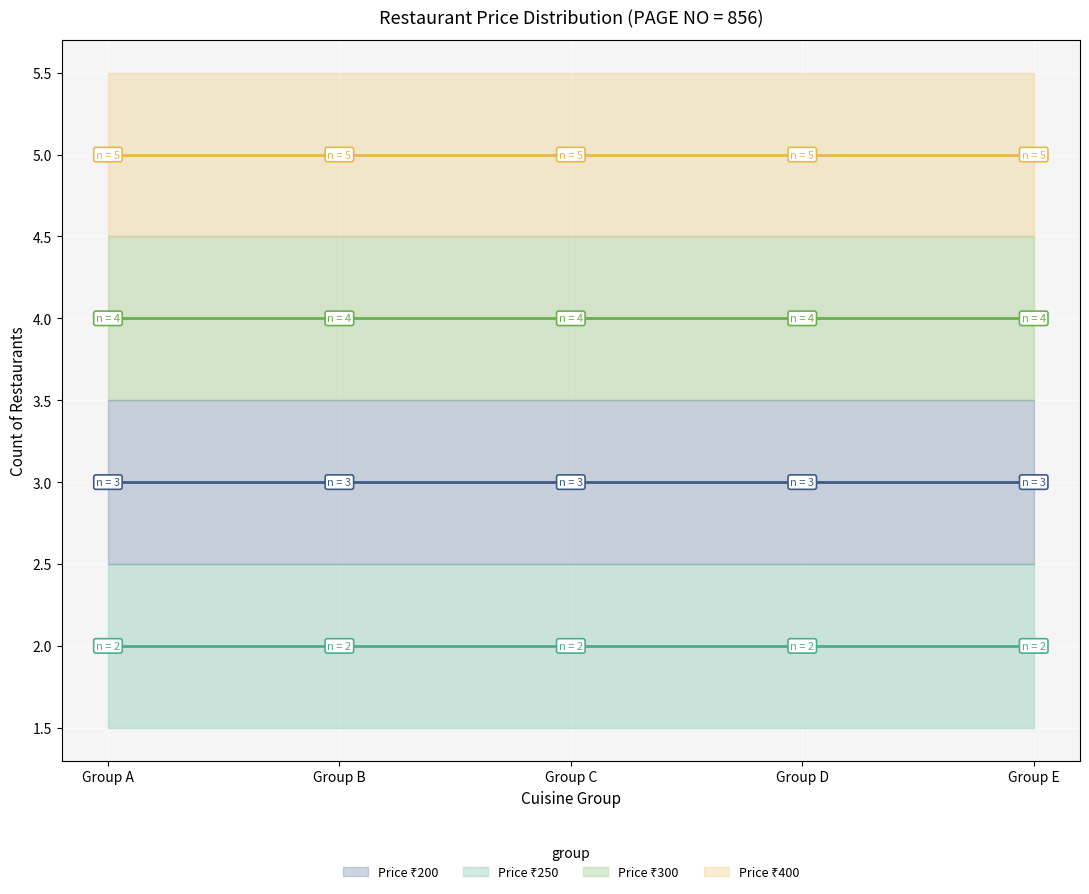

What are all the series names shown in the legend?

Price 200 (line), Price 250 (line), Price 300 (line), Price 400 (line)